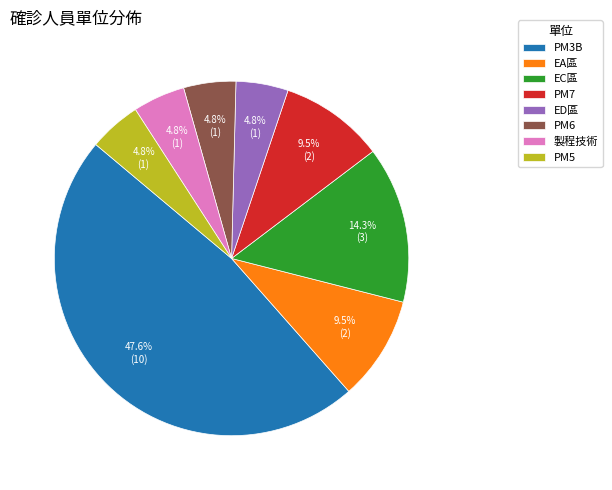

How many segments does this pie chart have?

8